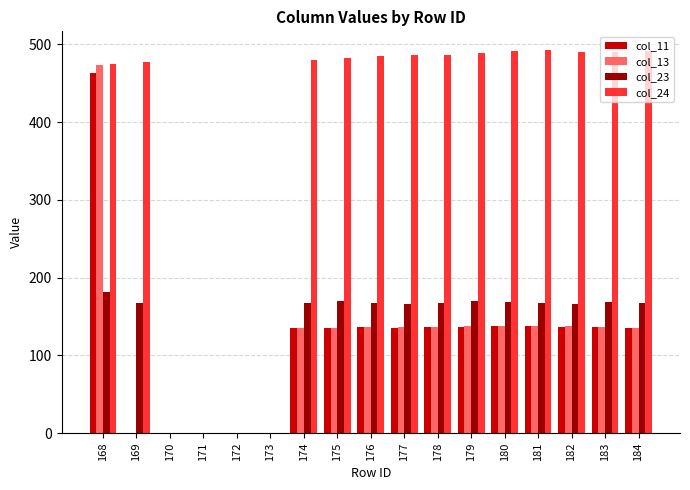

What is the sum of the col_13 values at 183 and 170?

136.9